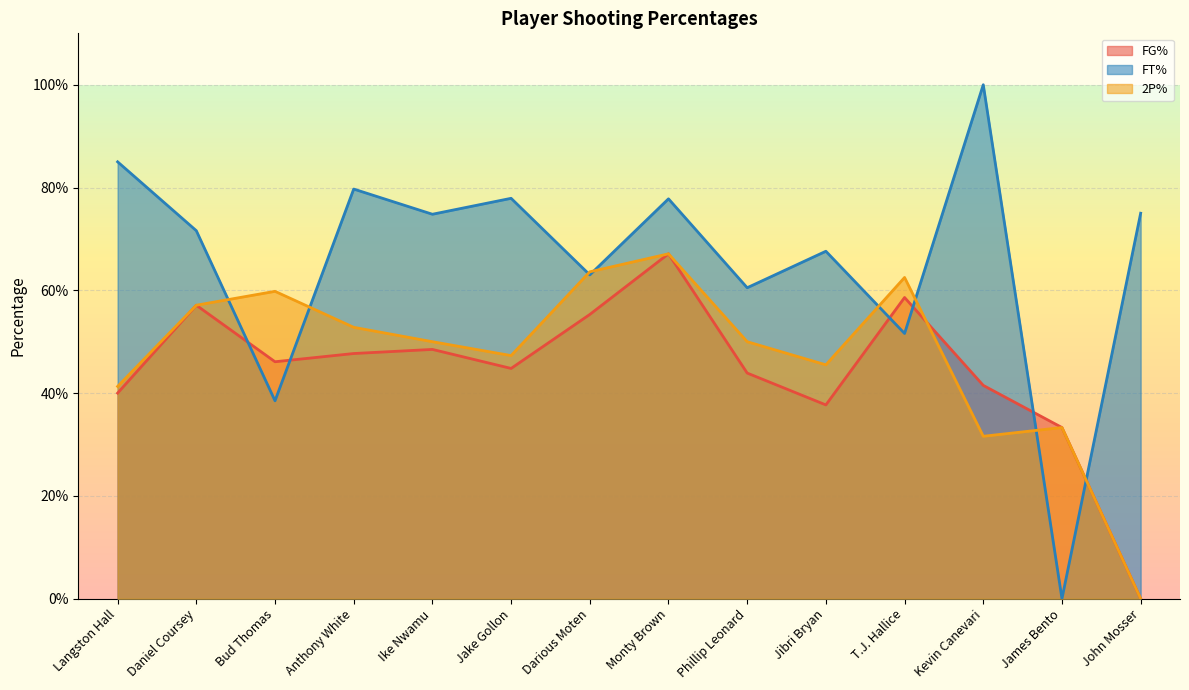

What is the average value of the 2P% series?

0.5